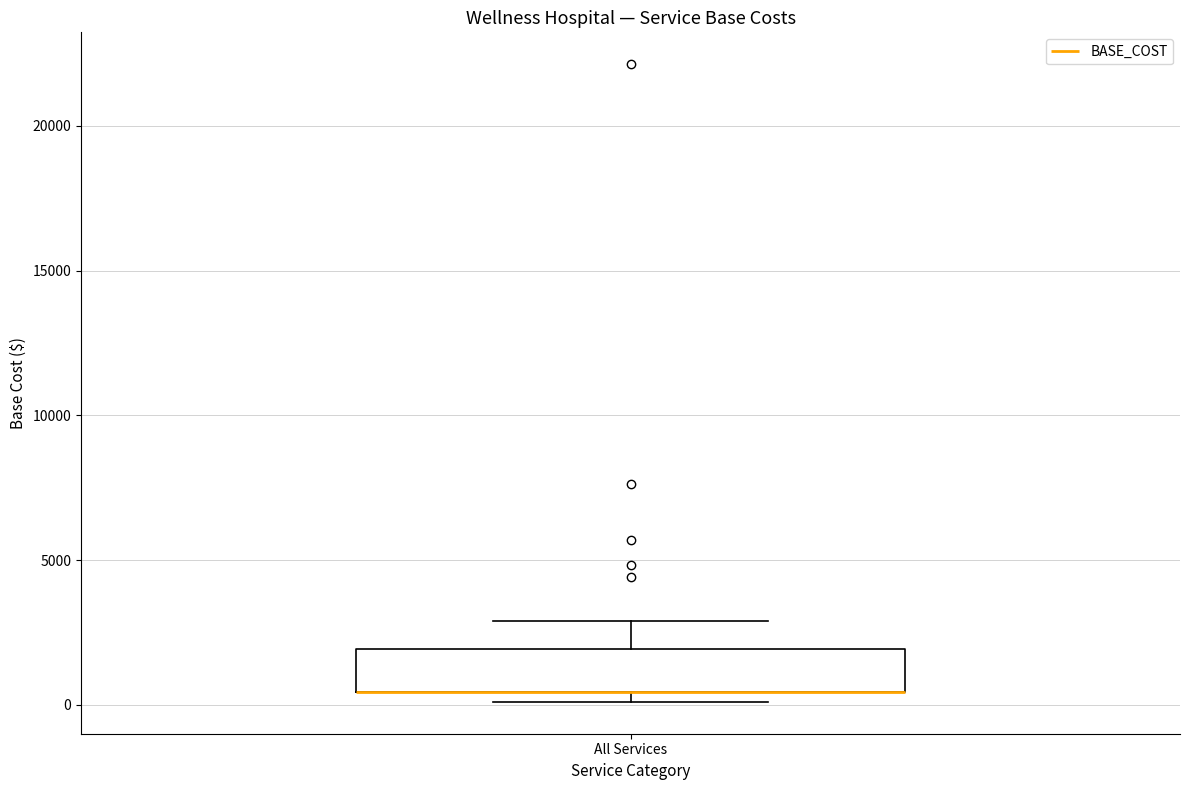

Read this box plot against the y-axis: the position of the median line, the range covered by the box, and the ends of both whiskers. The values are not printed on the chart, so give them approximately, as read against the axis.

median 500 (drawn on the box's lower edge), box 500 to 2000, whiskers 0 to 3000